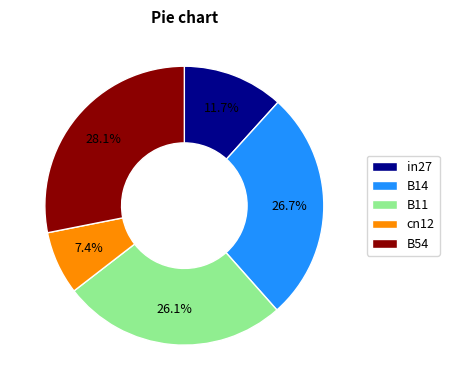

To the nearest percent, what is the difference between the largest and smallest slice percentages?

21%